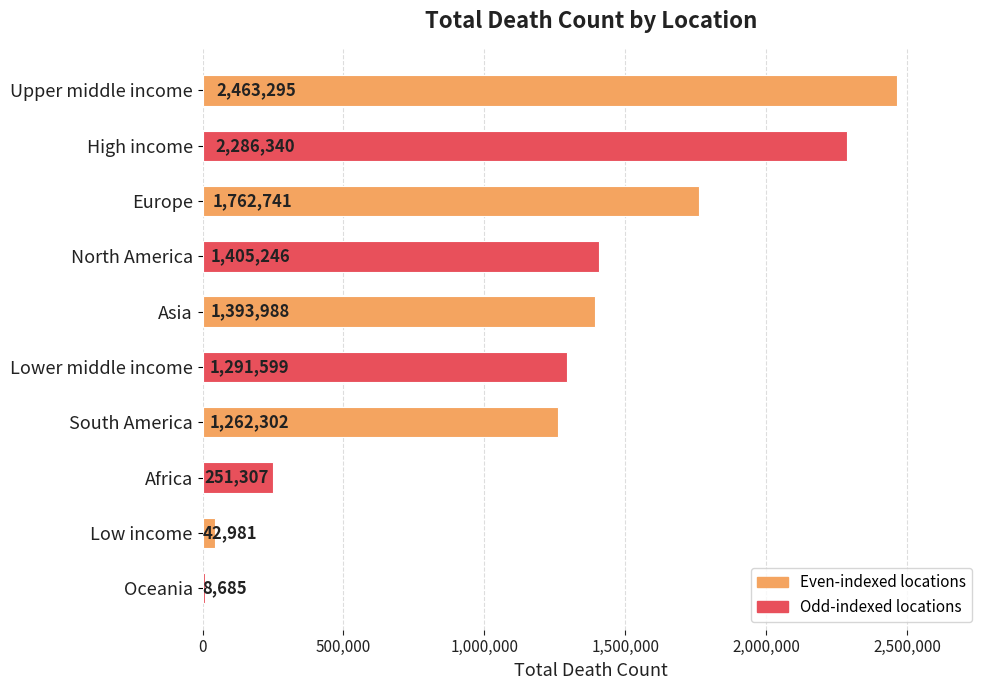

Rank the categories by value from lowest to highest.

Oceania, Low income, Africa, South America, Lower middle income, Asia, North America, Europe, High income, Upper middle income